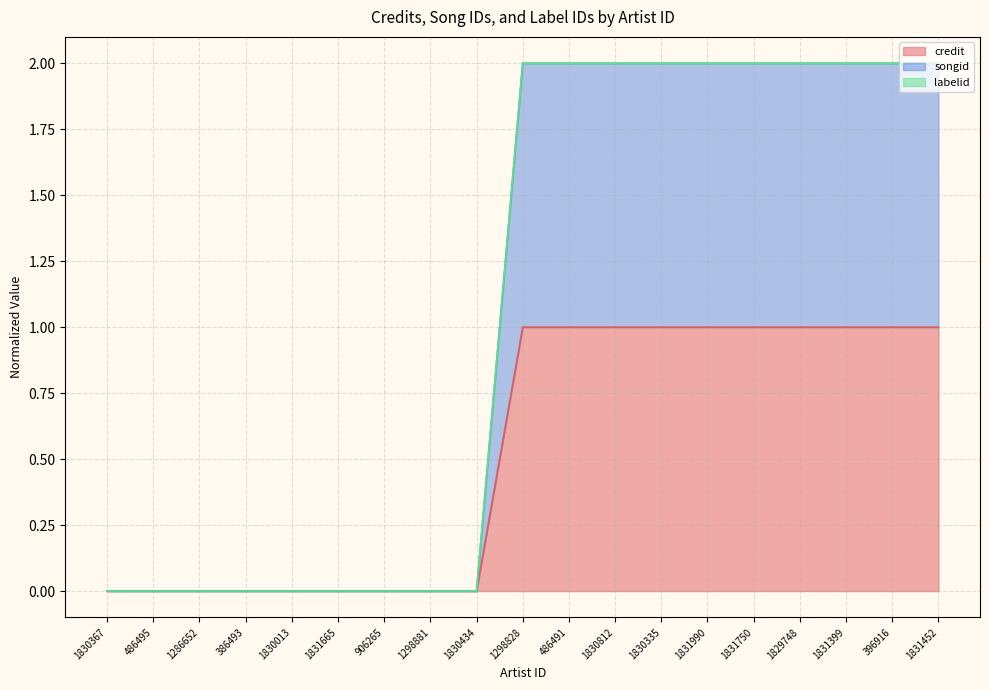

Which category has the lowest value across all series?

1830367